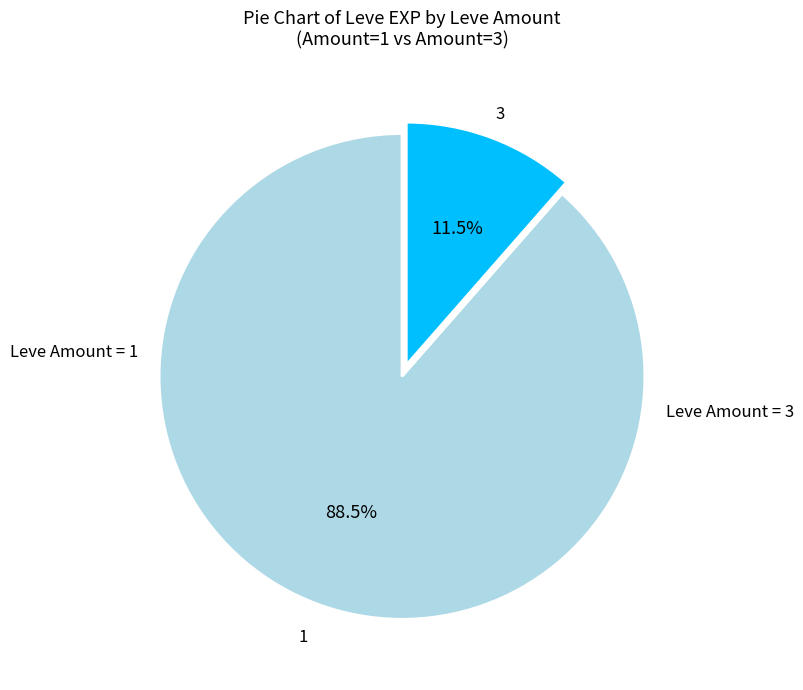

Does any single category account for the majority?

Yes